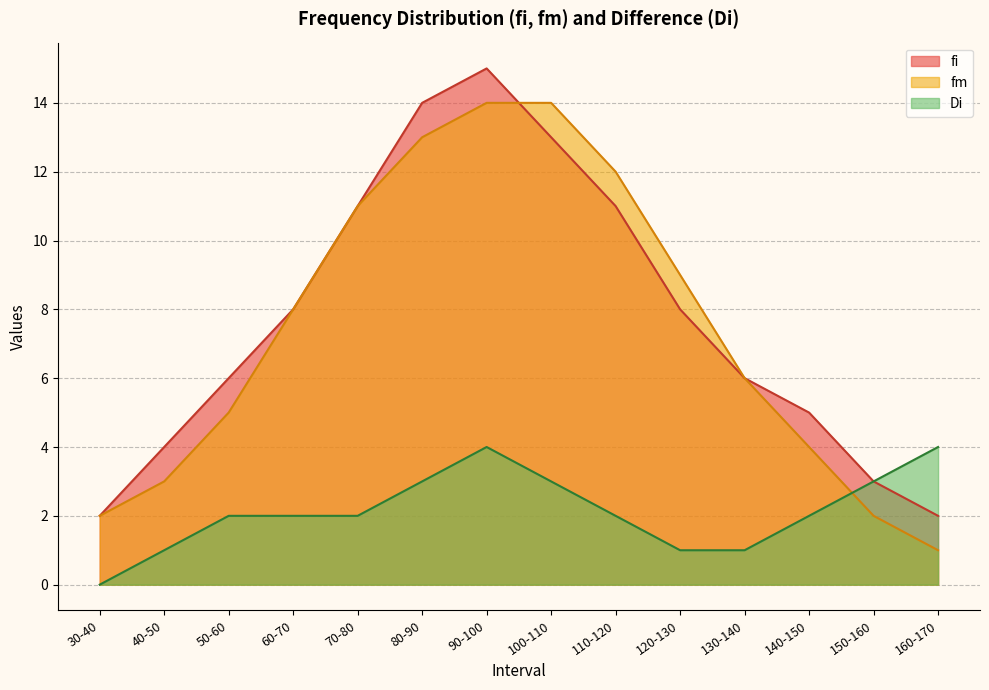

The fi series shows 0 at 160-170. True or false?

False